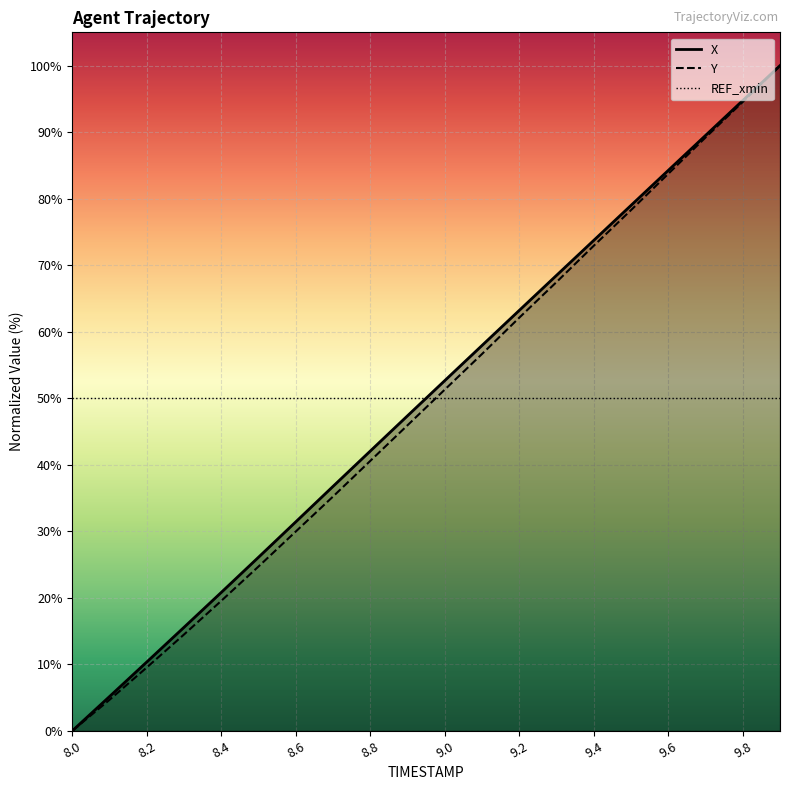

What is the total value across all series at 9.0?

103.9